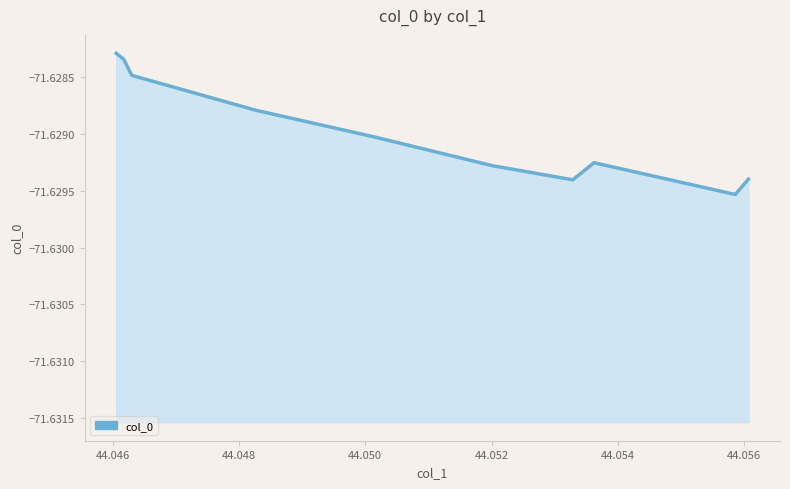

What position from the left is 44.052?

5